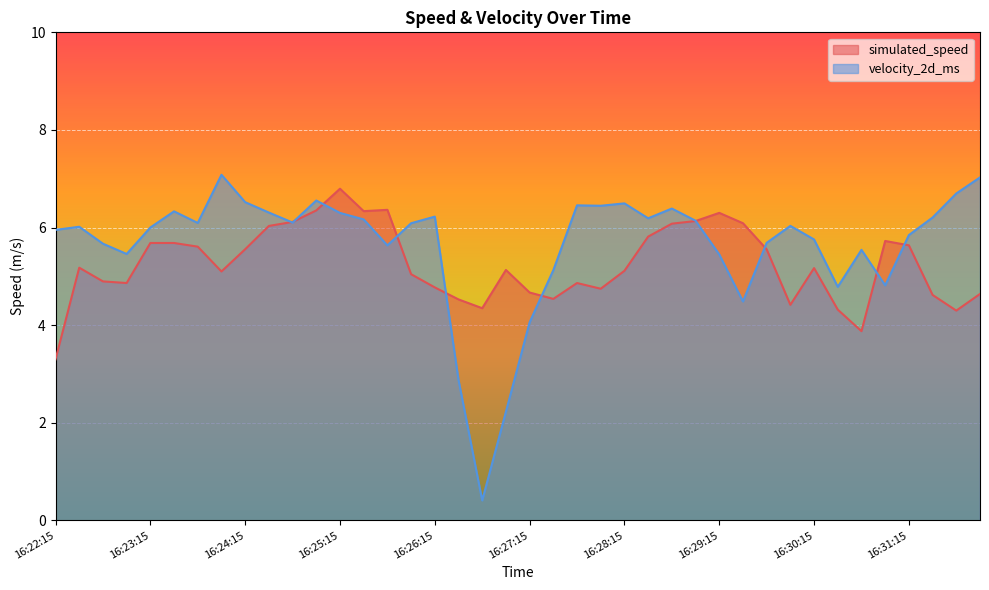

What is the approximate value of simulated_speed at 16:26:30?

4.5